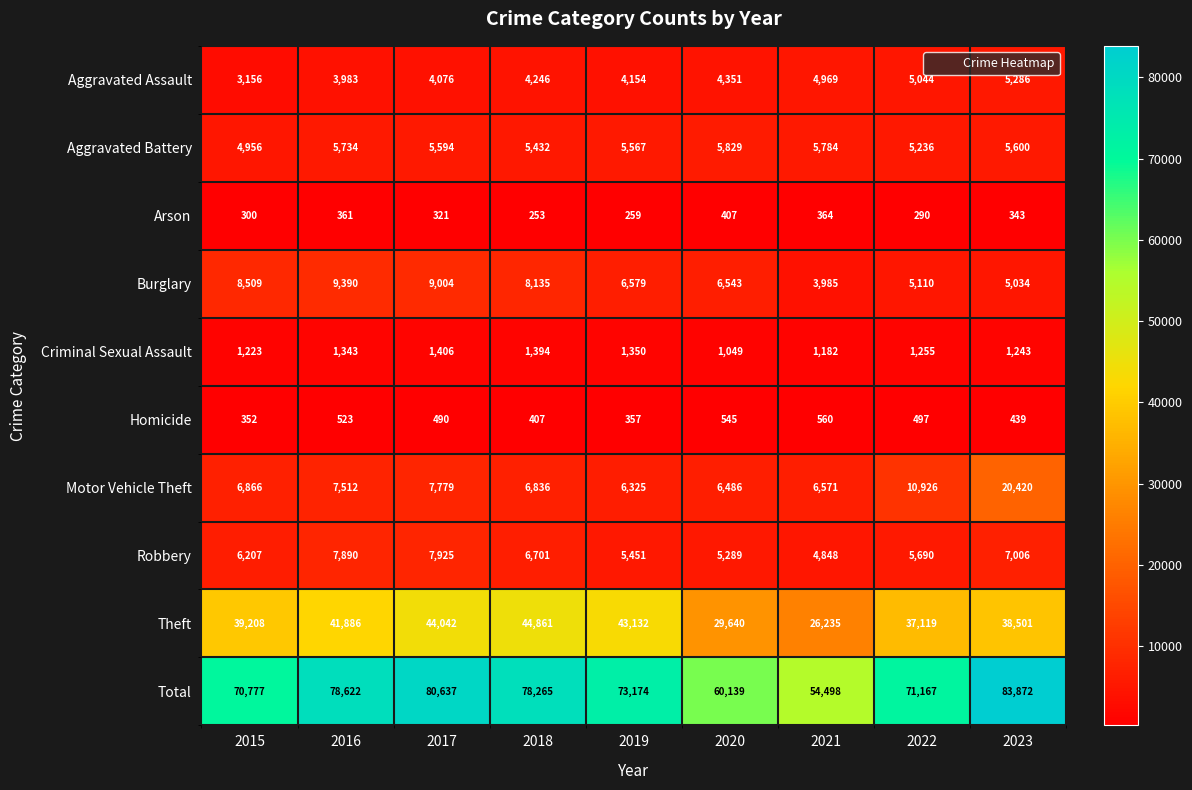

Rank the categories by Homicide value from highest to lowest.

2021, 2020, 2016, 2022, 2017, 2023, 2018, 2019, 2015